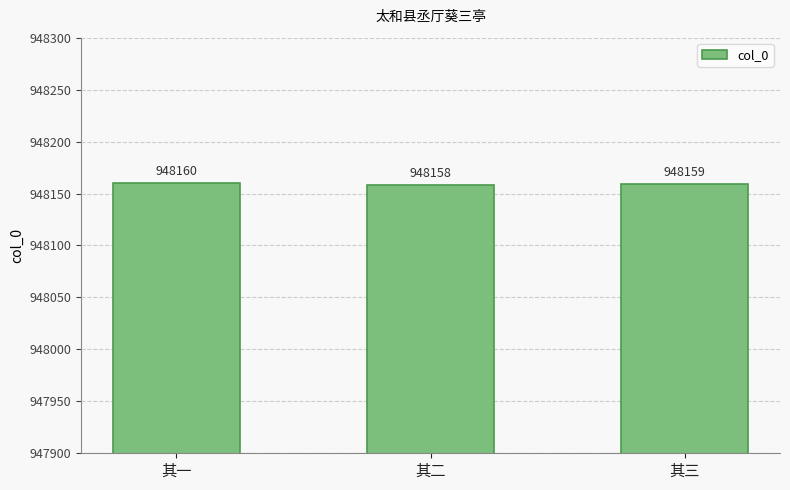

What is the label of the 3rd bar from the left?

其三